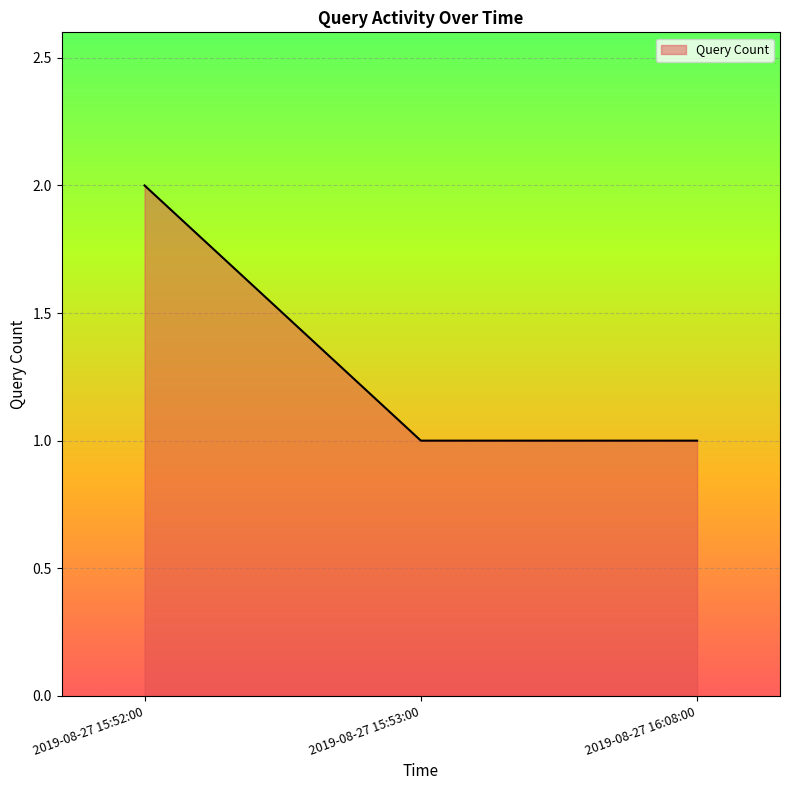

Reading left to right, list all the values displayed in this chart.

2019-08-27 15:52:00=2	2019-08-27 15:53:00=1	2019-08-27 16:08:00=1